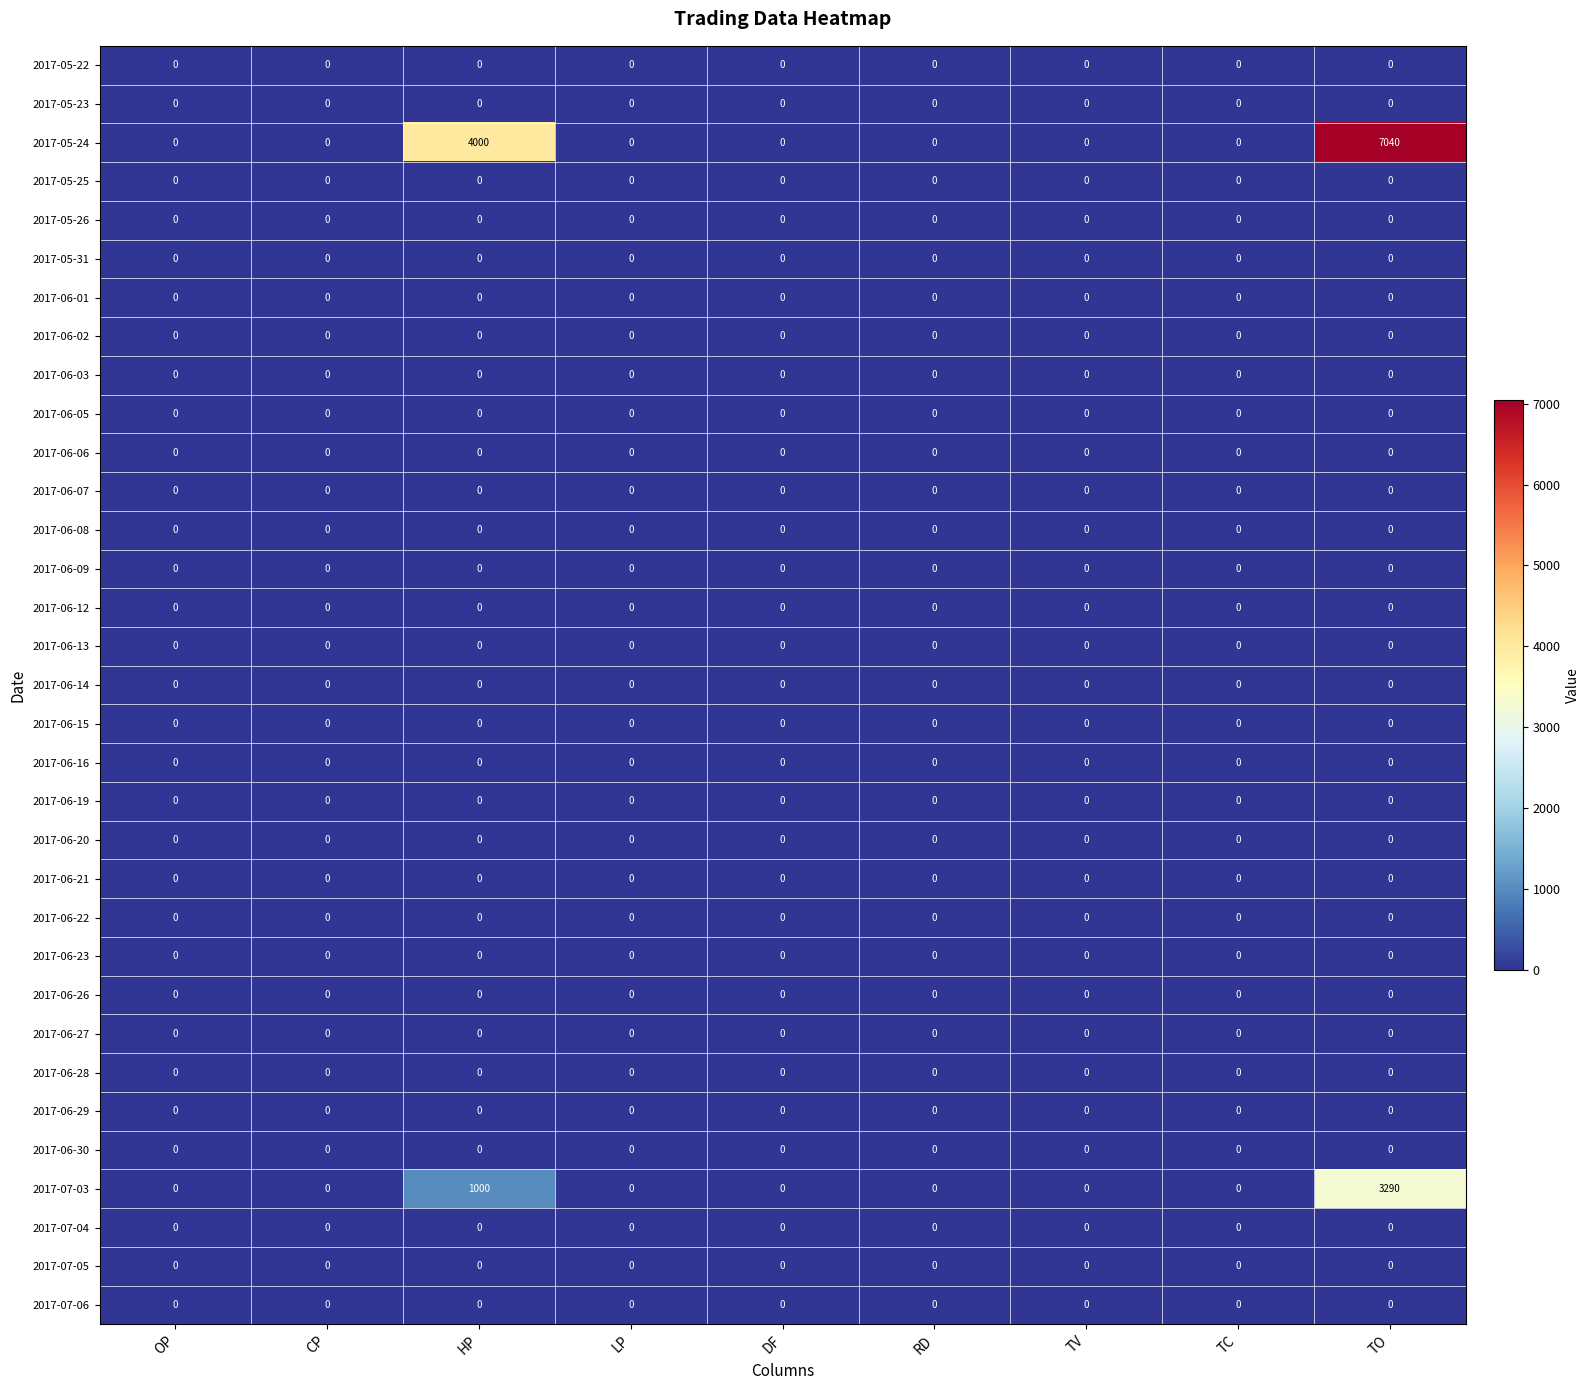

At which category is the sum across all series the highest?

TO